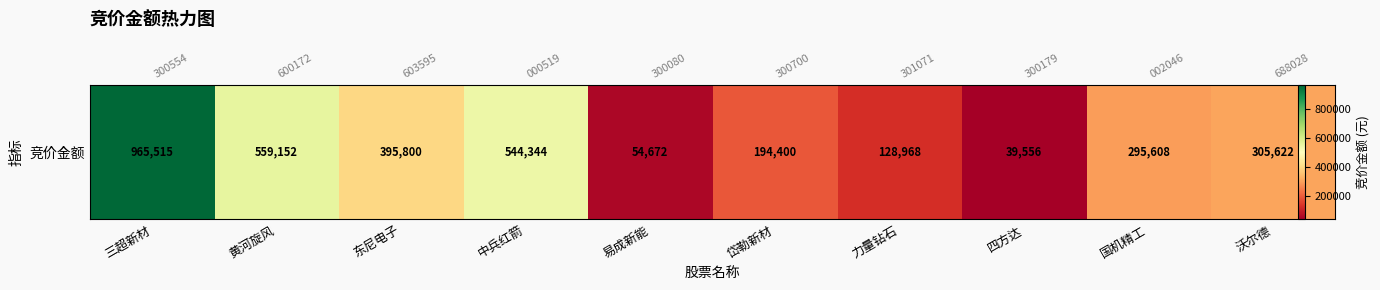

Reading left to right, list all the values displayed in this chart.

三超新材=965515	黄河旋风=559152	东尼电子=395800	中兵红箭=544344	易成新能=54672	岱勒新材=194400	力量钻石=128968	四方达=39556	国机精工=295608	沃尔德=305622